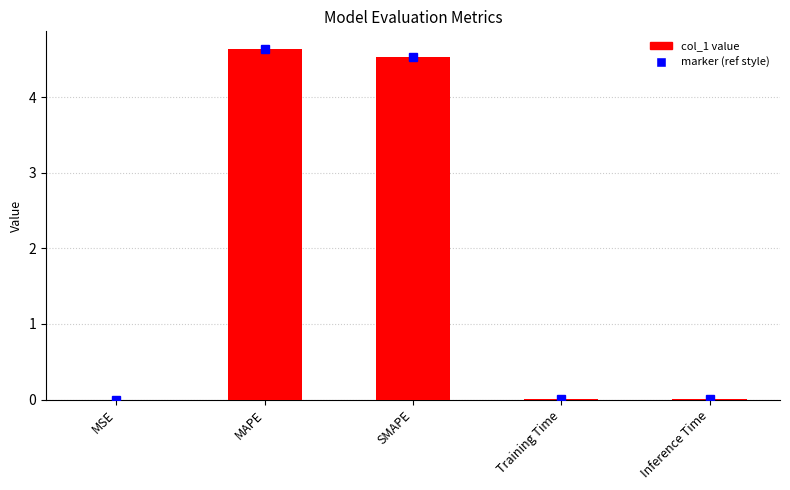

Which has a higher value, SMAPE or Training Time?

SMAPE